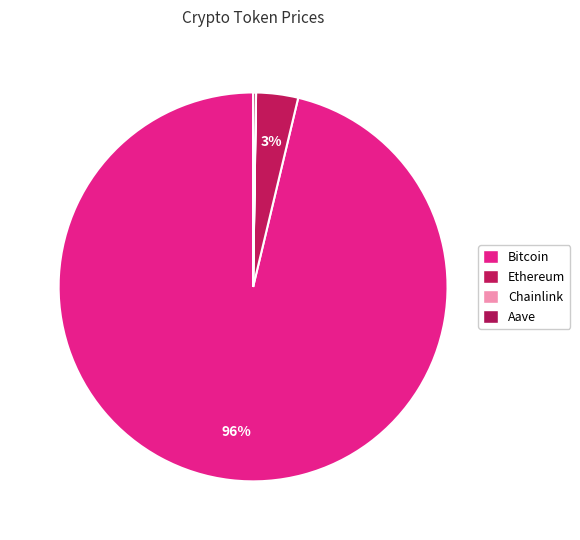

What is the largest slice in the pie chart?

Bitcoin